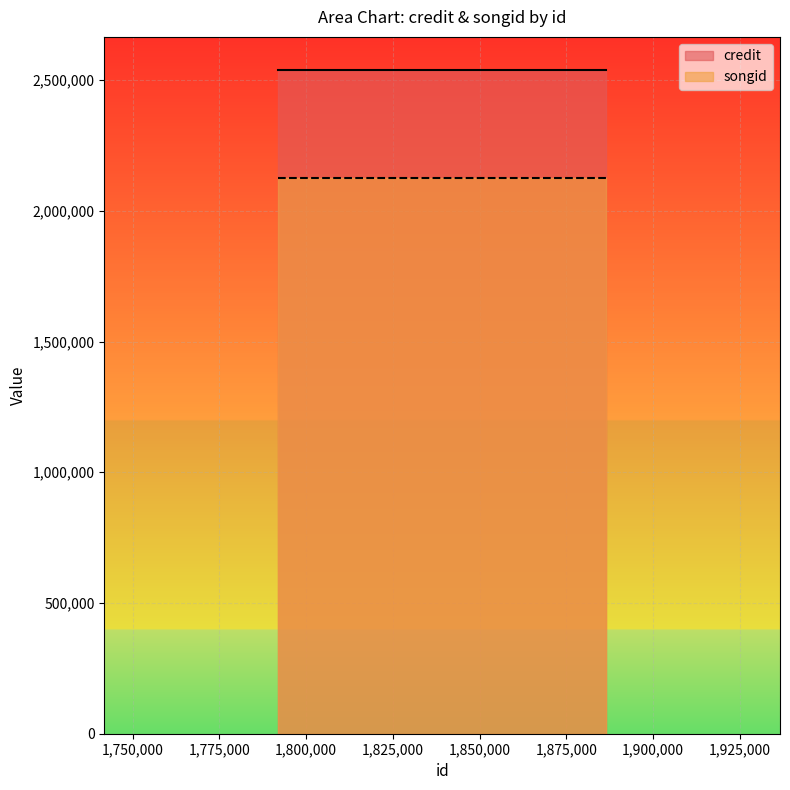

What are all the series names shown in the legend?

credit, songid